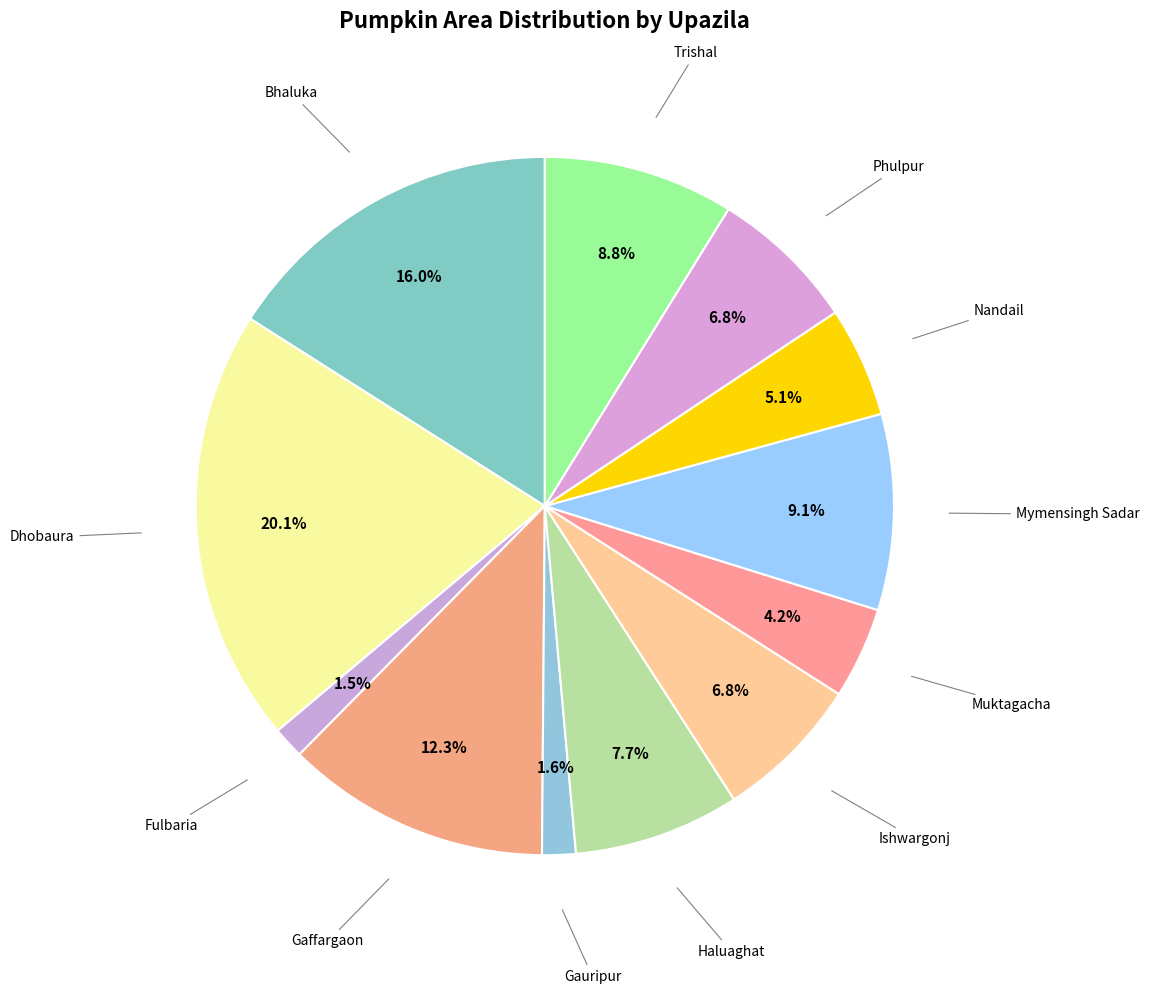

How many segments does this pie chart have?

12